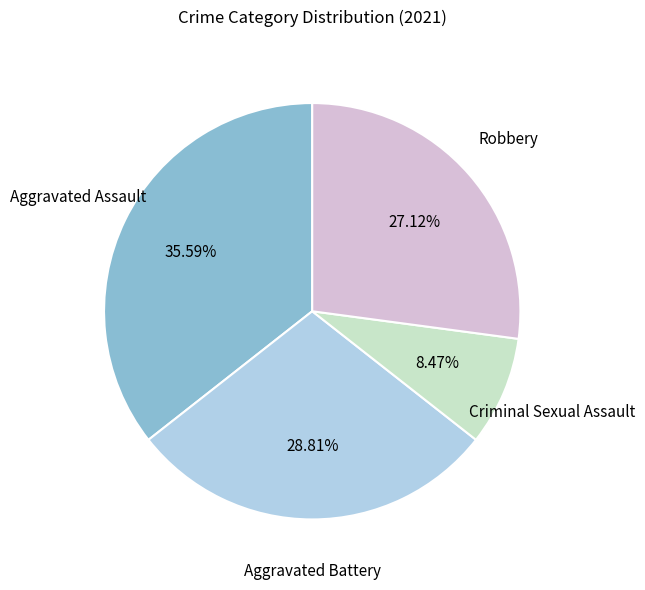

Is there a majority slice in this chart?

No